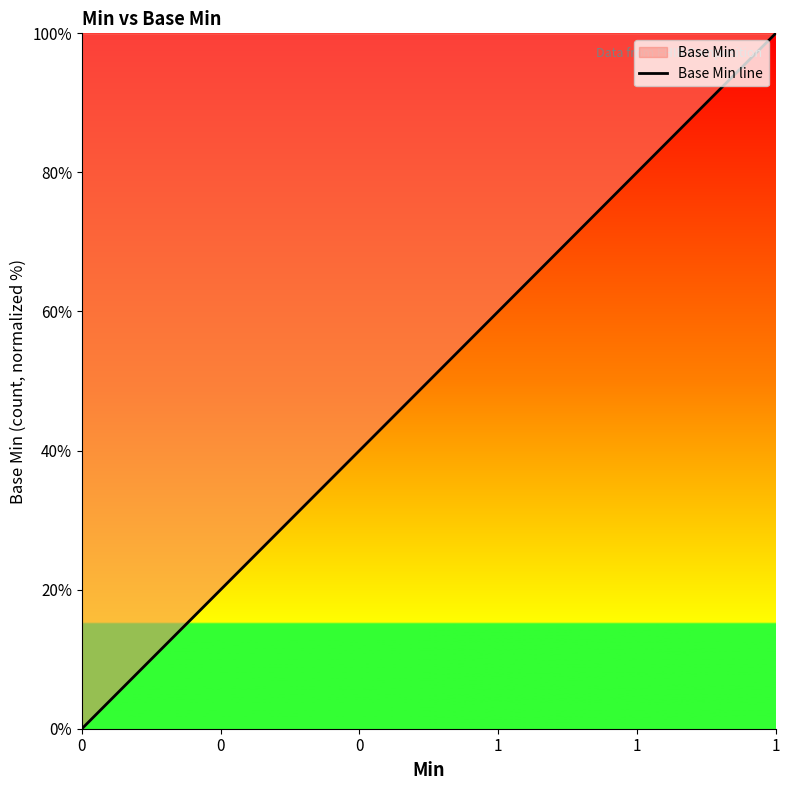

True or false: the data shows 100 at 1.

True